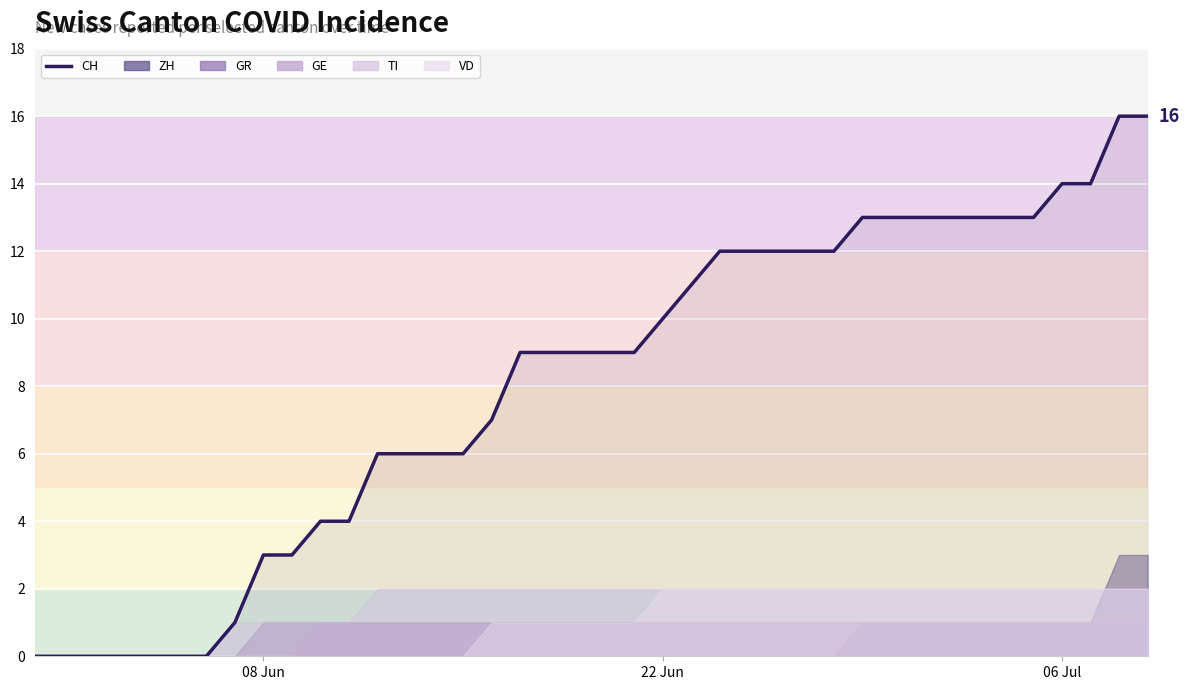

Count the number of data series in this chart.

6